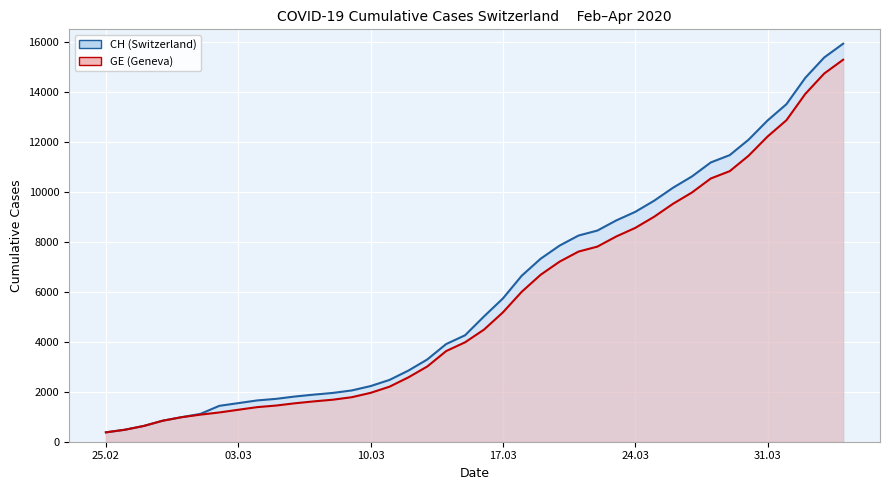

Does the chart display data point markers on the line(s)?

No